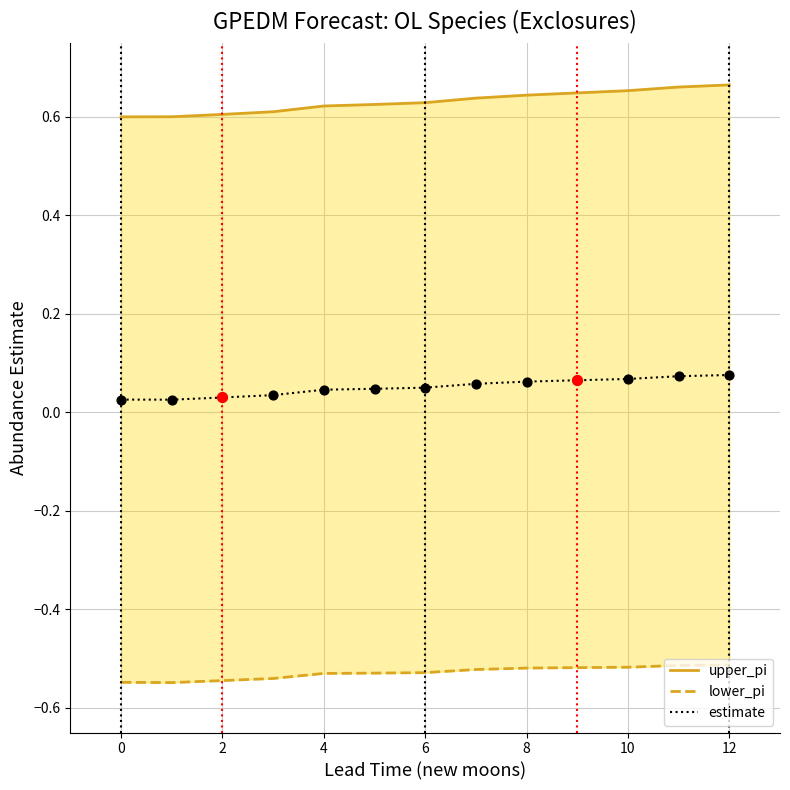

Which series has the largest total across all categories?

upper_pi